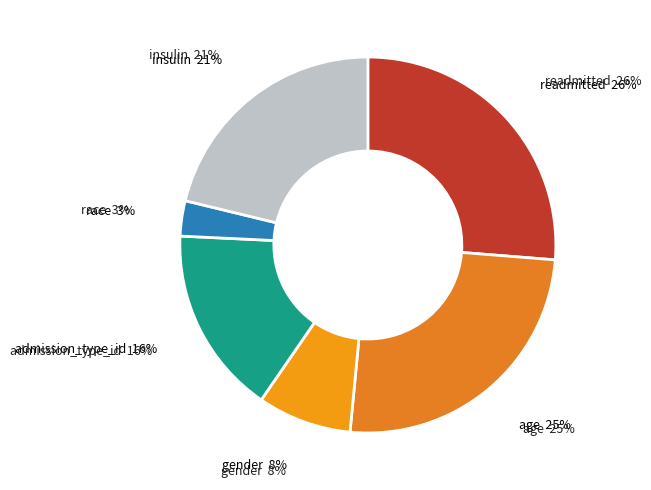

To the nearest percent, what percentage of the pie is age?

25%